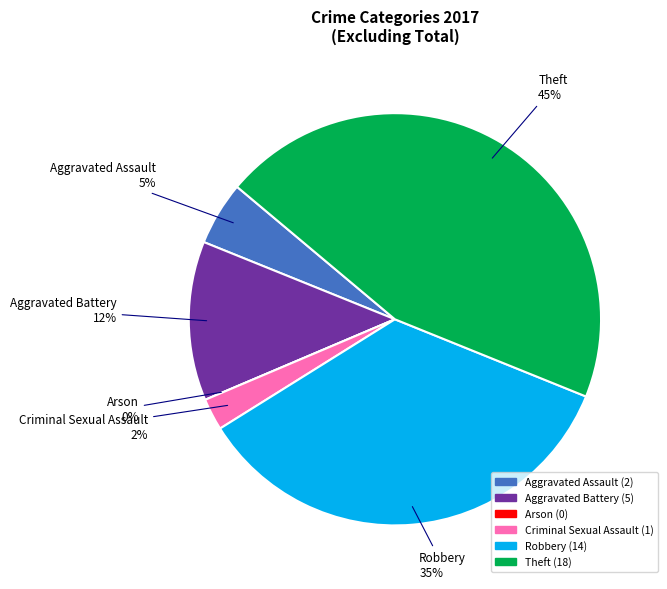

How much of the chart is everything except Robbery?

65.0%